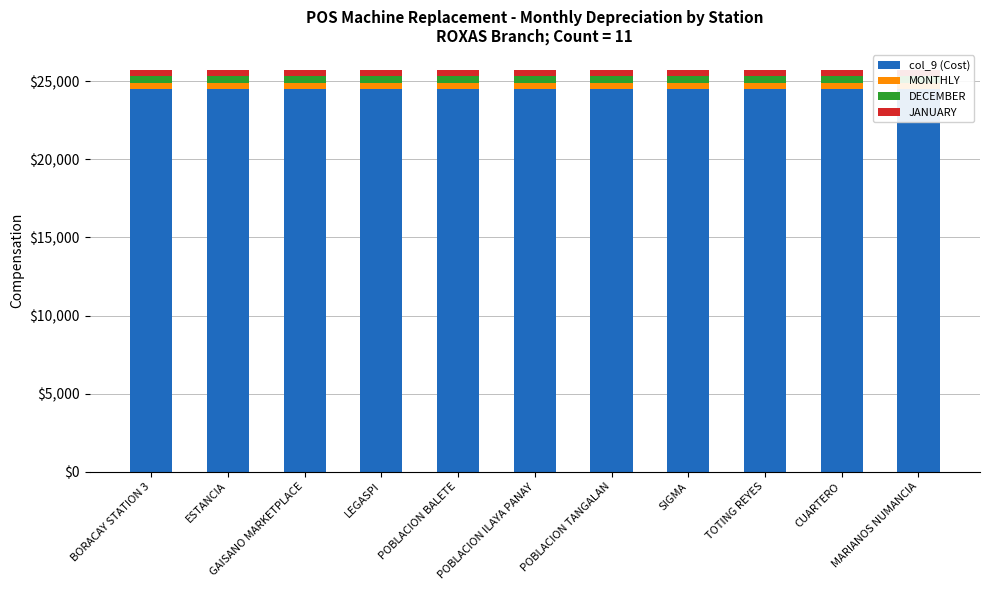

What is the label of the 7th bar from the left?

POBLACION TANGALAN